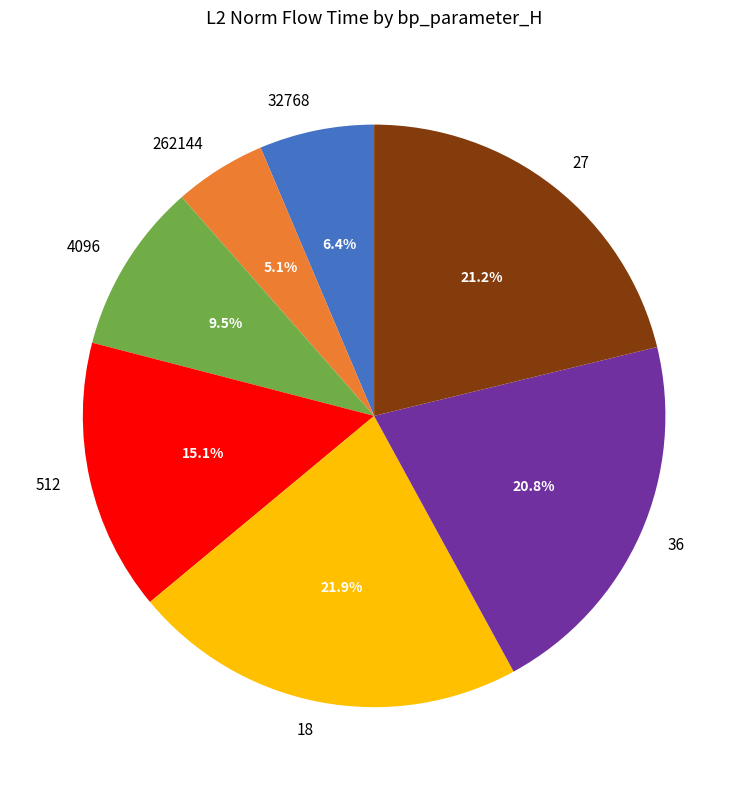

Is it true that 262144 is 1% of the pie?

False